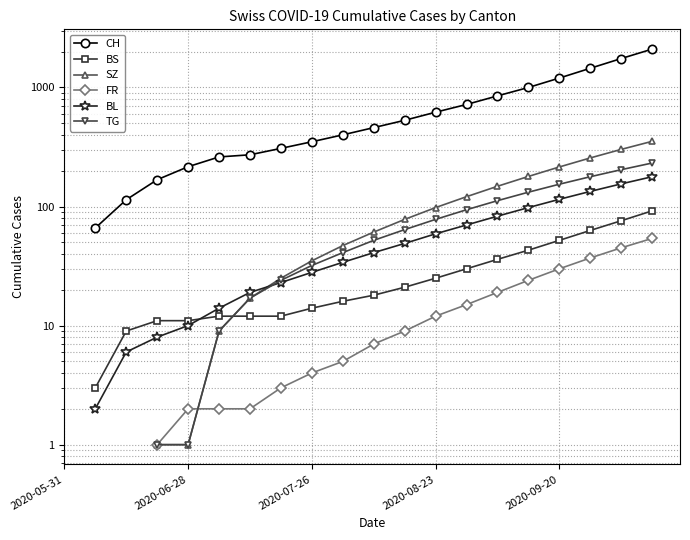

Count the CH values in the range 261 to 1000.

11